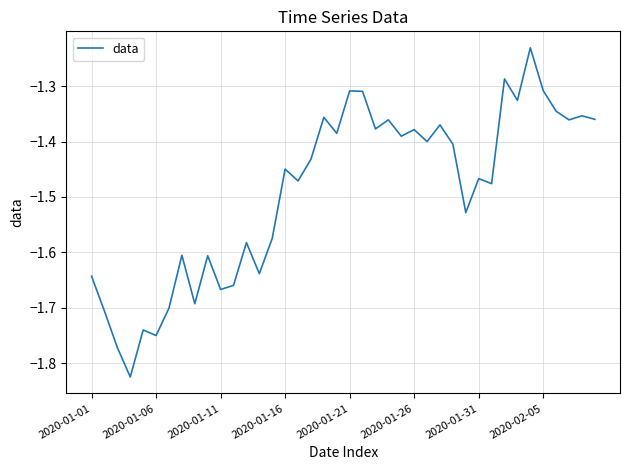

True or false: there are more than 2 points higher than both neighbors.

True